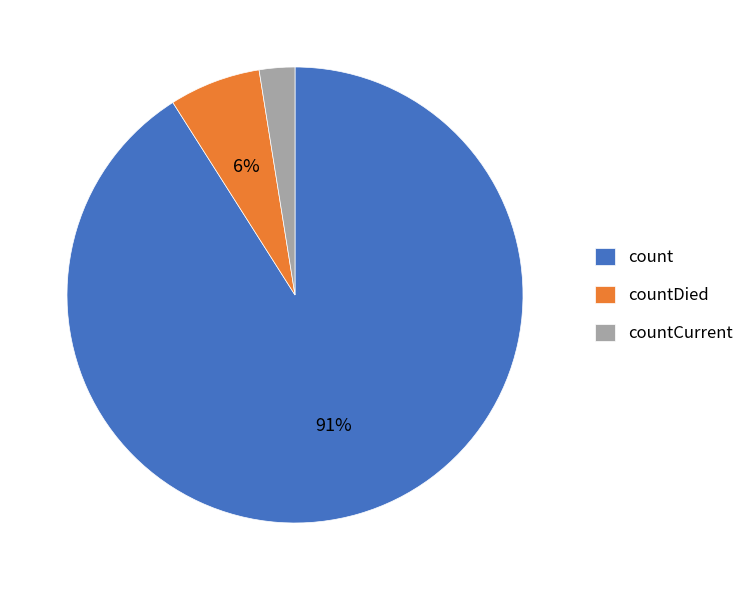

What is the largest slice in the pie chart?

count